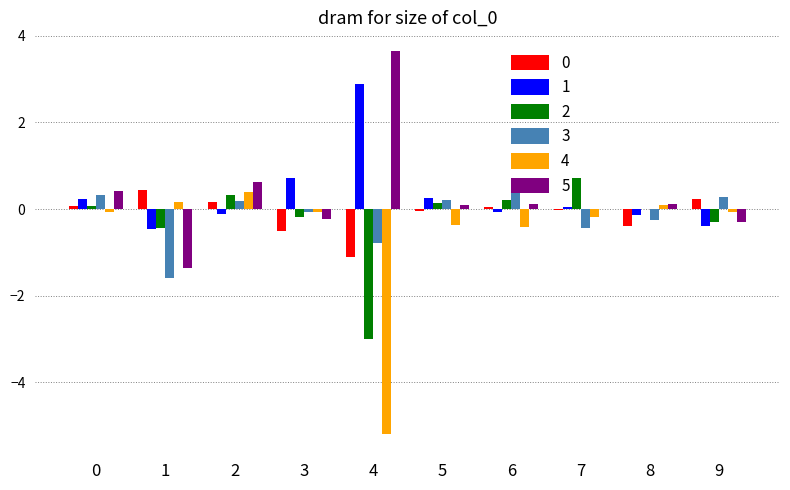

What is the highest value of the 4 series?

0.4